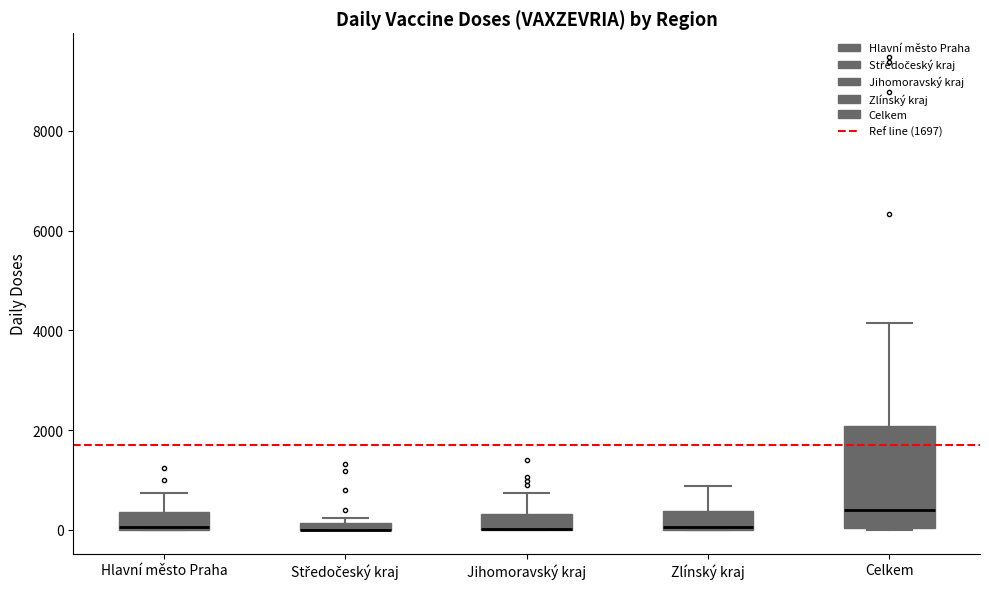

Where is the lower edge of the box for Jihomoravský kraj on the y-axis? The values are not printed on the chart, so give them approximately, as read against the axis.

0